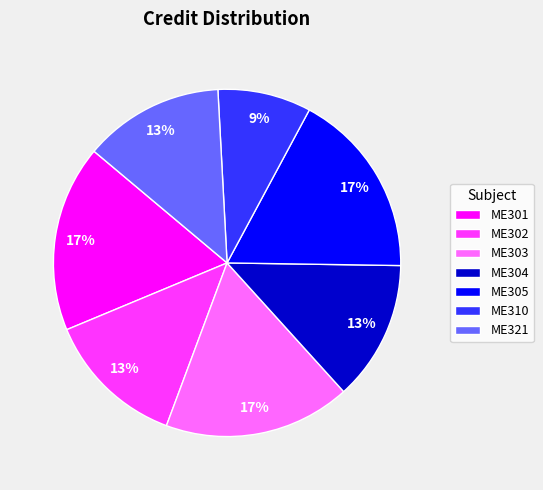

Is the sum of ME310 and ME302 greater than half?

No